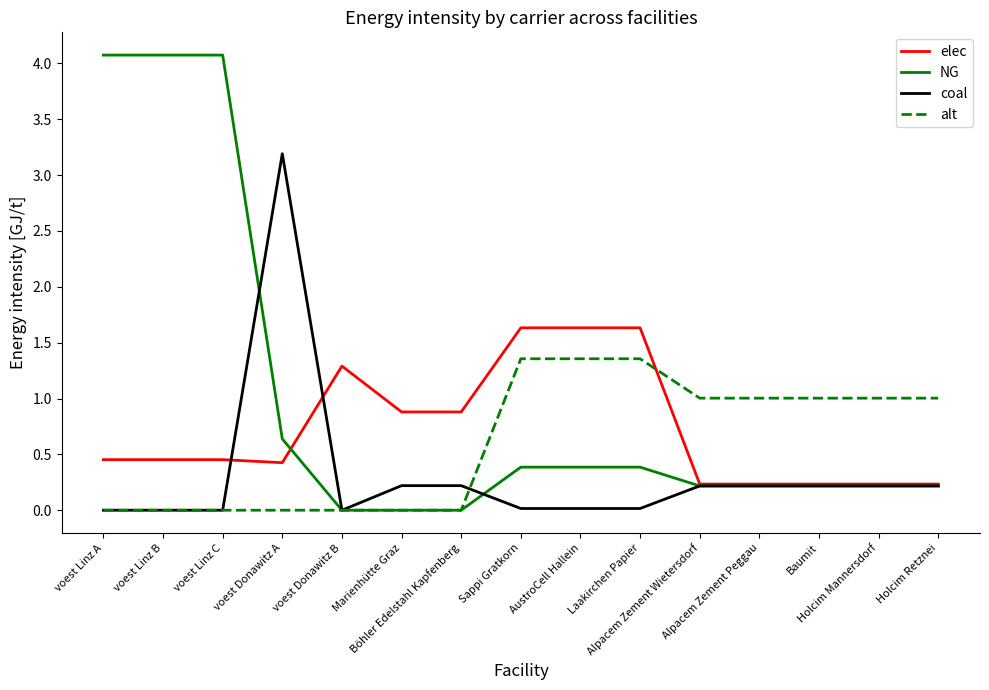

What is the difference between the highest and lowest values at Holcim Retznei?

0.8